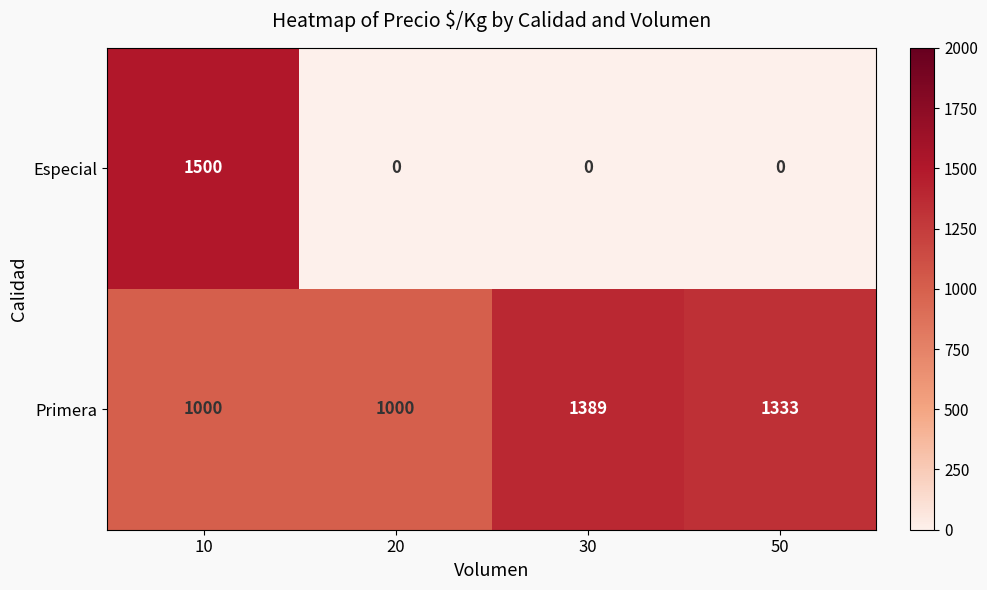

Count the number of data series in this chart.

2